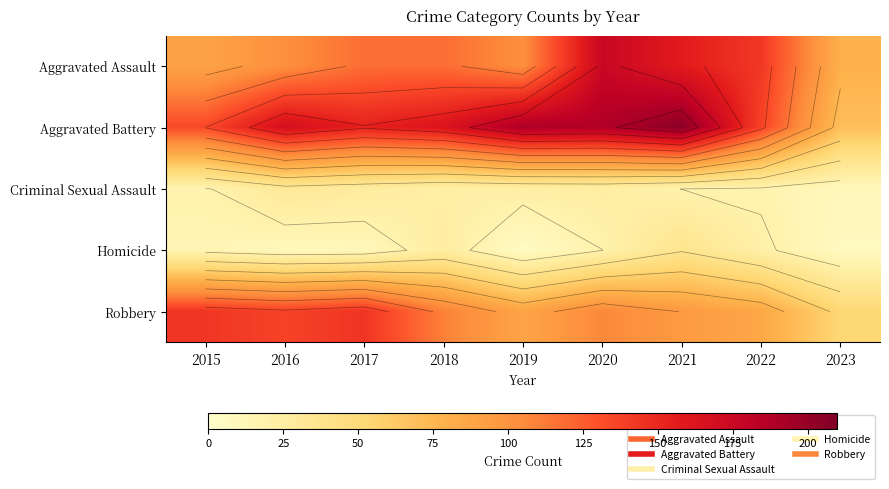

Is it true that Robbery equals 175 at 2020?

False